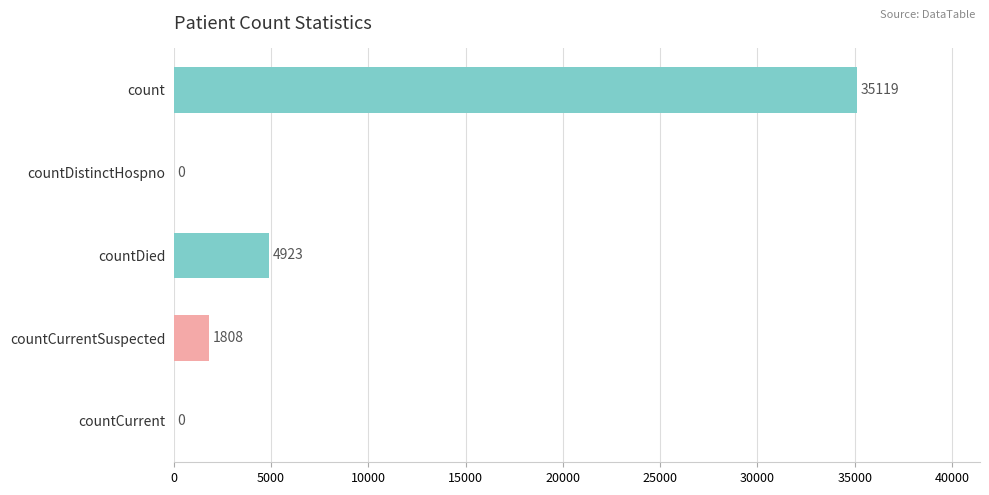

How many data points does each series have?

5